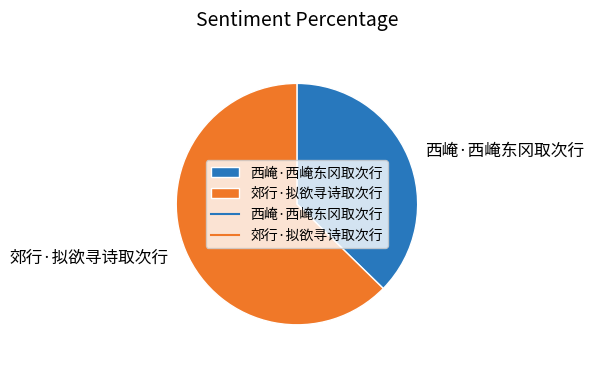

Which category has the biggest portion of the pie?

郊行·拟欲寻诗取次行